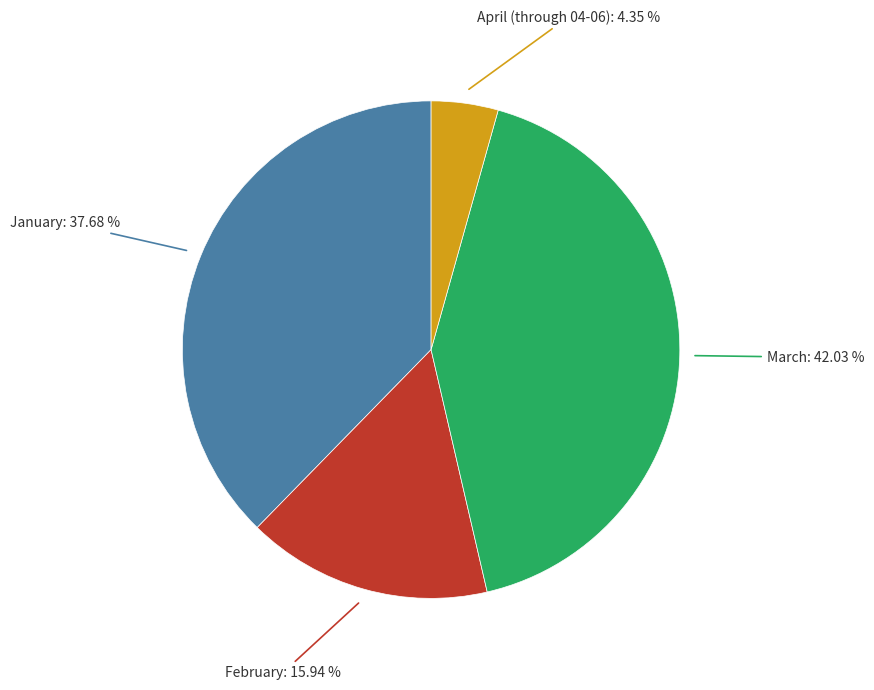

Which slice is the smallest?

April (through 04-06)